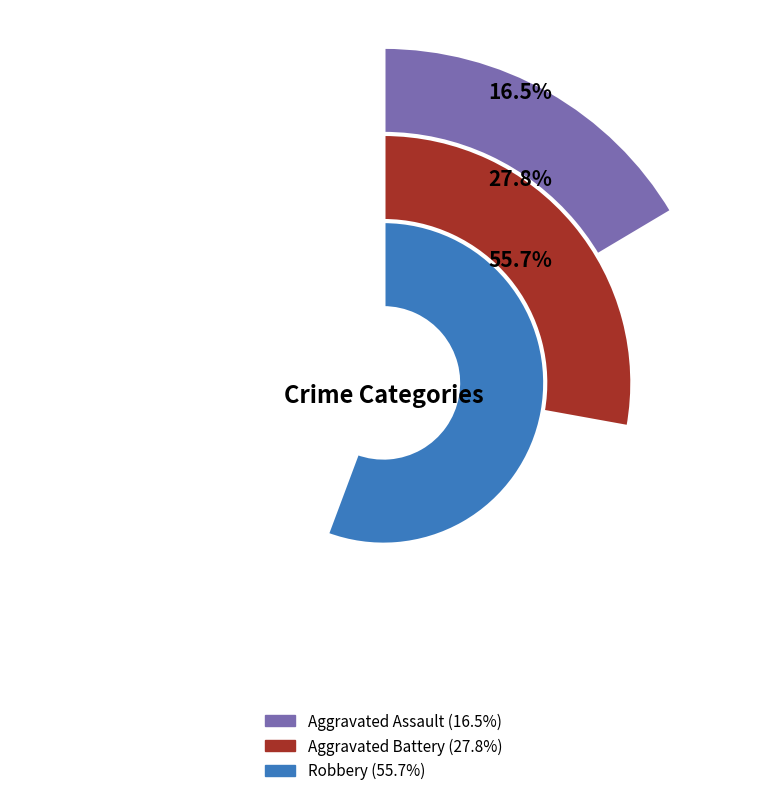

Rank the series by their maximum value, from lowest to highest.

Aggravated Assault, Aggravated Battery, Robbery